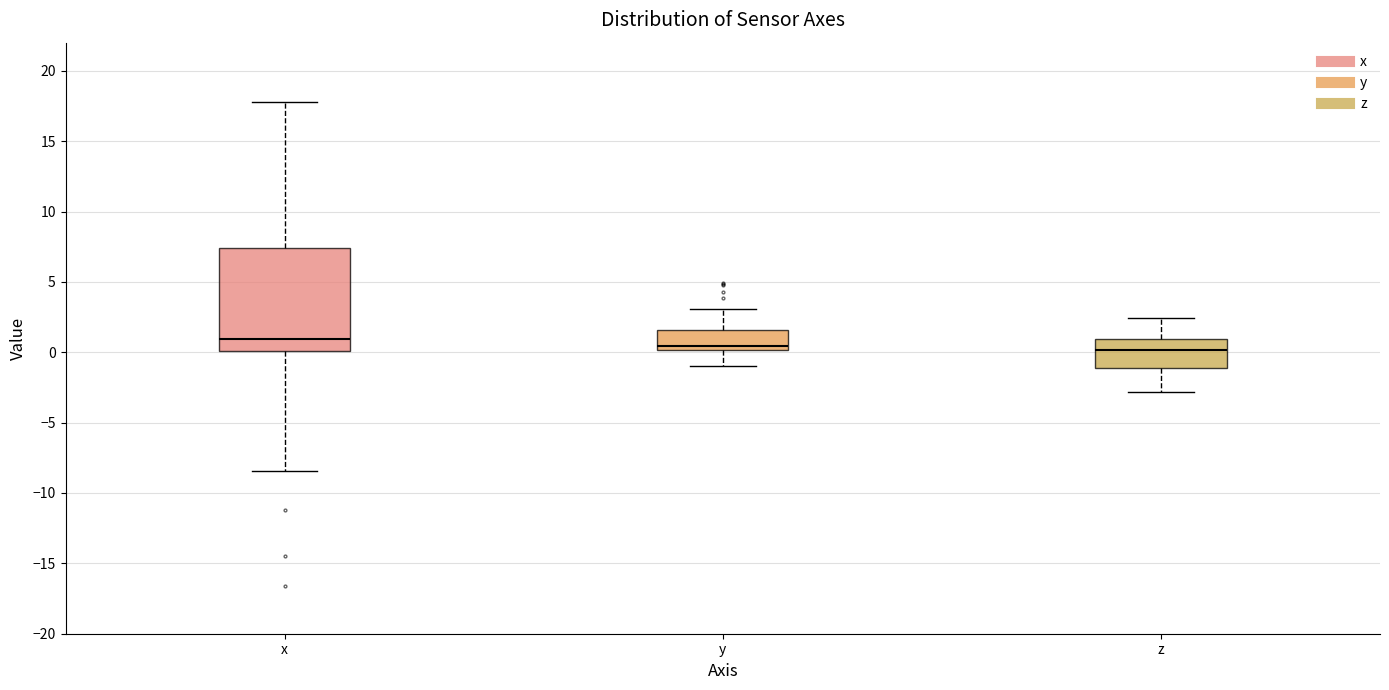

Reading left to right, read every box against the y-axis: the position of its median line, the range the box covers, and the ends of its whiskers. The values are not printed on the chart, so give them approximately, as read against the axis.

x: median 1.0, box 0.0 to 7.5, whiskers -8.5 to 18.0
y: median 0.5, box 0.0 to 1.5, whiskers -1.0 to 3.0
z: median 0.0, box -1.0 to 1.0, whiskers -3.0 to 2.5